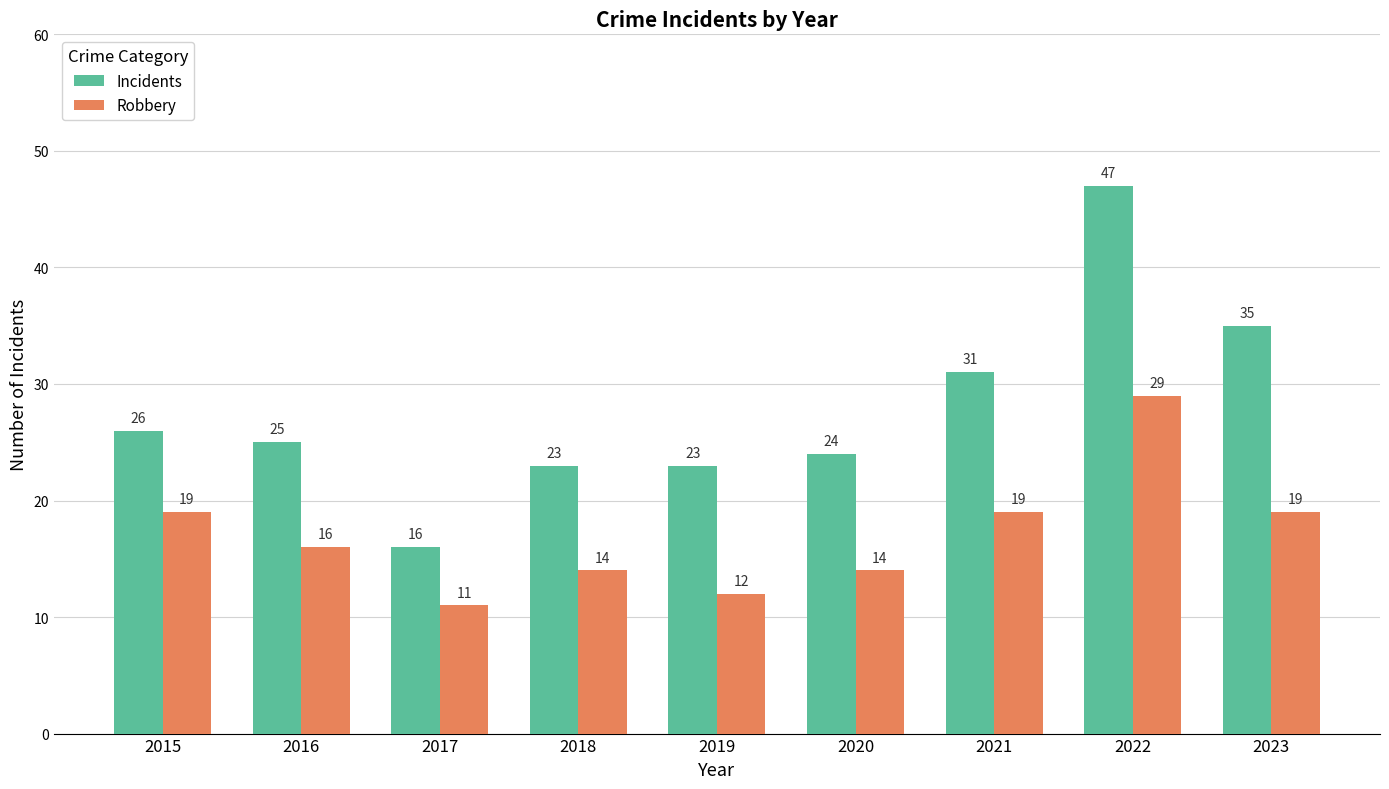

What is the difference between the maximum and second lowest values in the Incidents series?

24